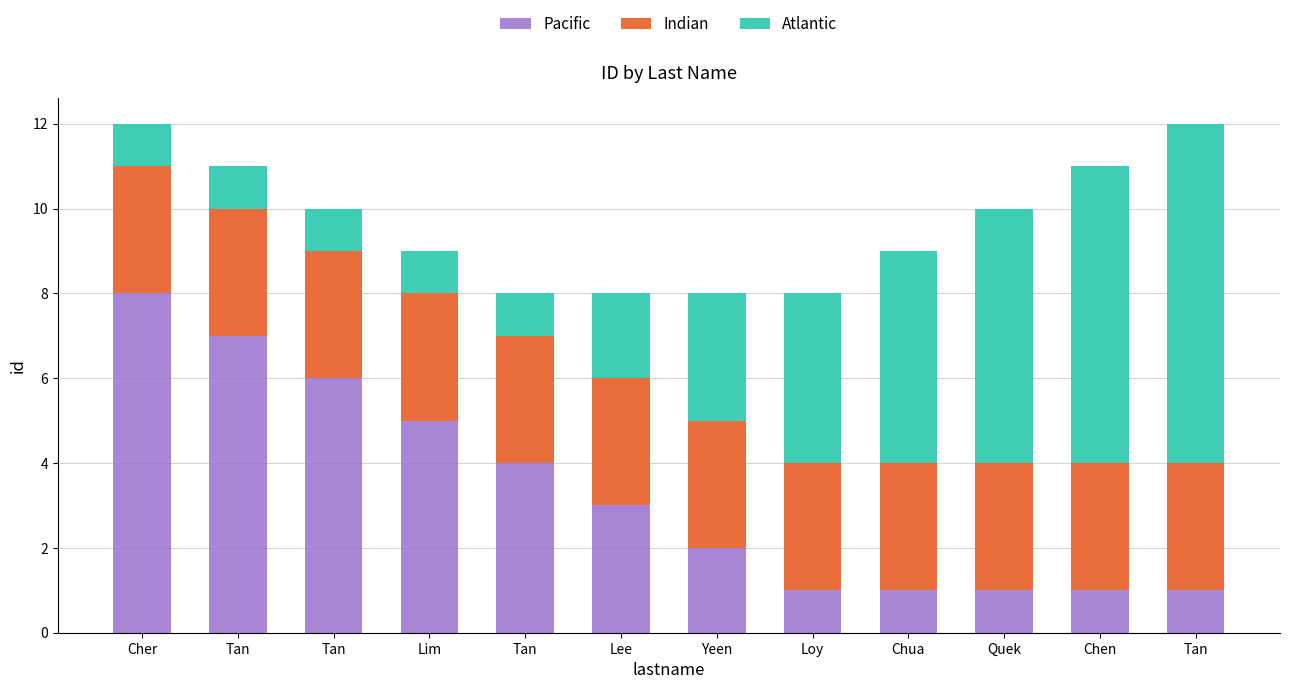

Which series has the largest range (max minus min)?

Pacific